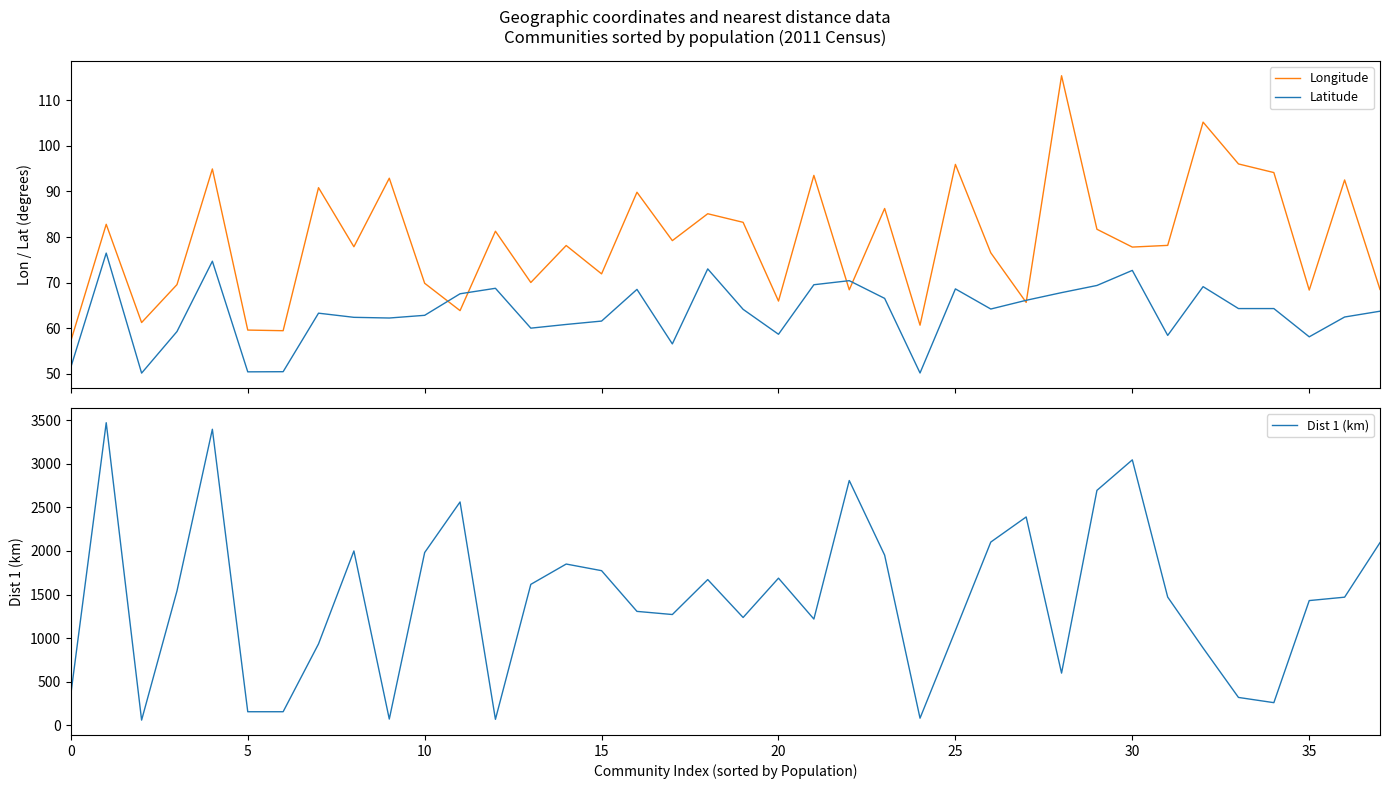

What is the minimum value shown in the chart?

50.2